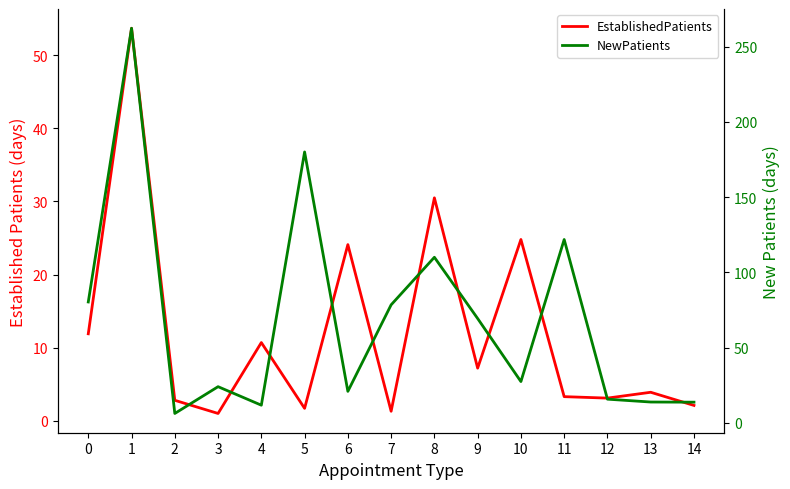

Which series has the largest total across all categories?

NewPatients